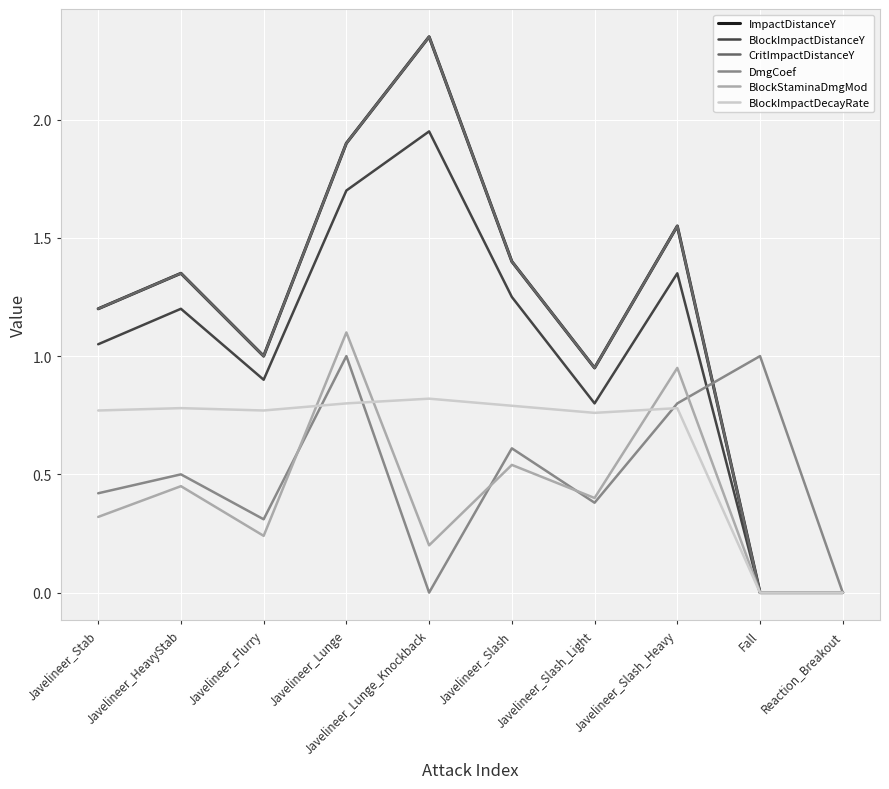

True or false: CritImpactDistanceY has a value of 1.2 at Javelineer_Stab.

True